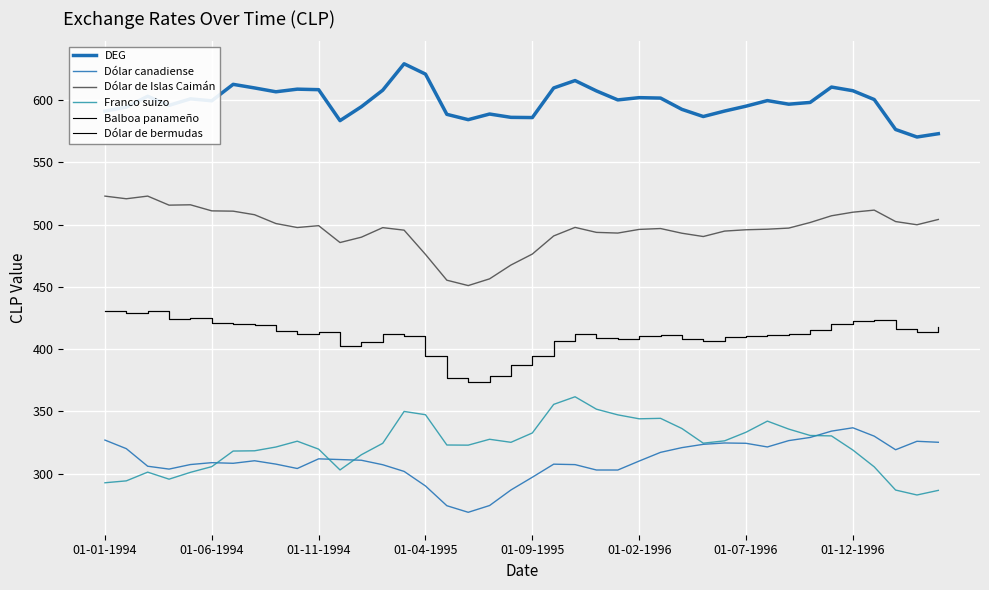

Does the chart have visible grid lines?

Yes